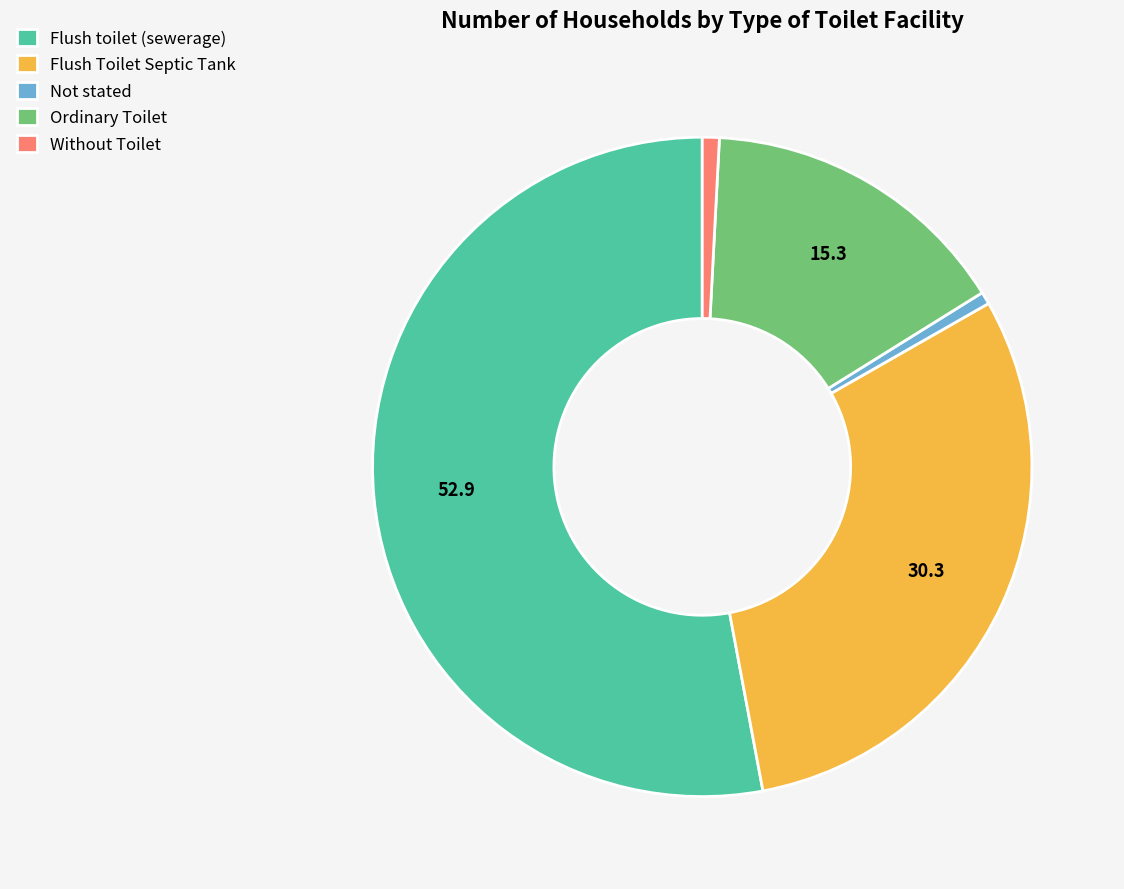

Do Flush toilet (sewerage) and Ordinary Toilet together represent more than half of the pie?

Yes